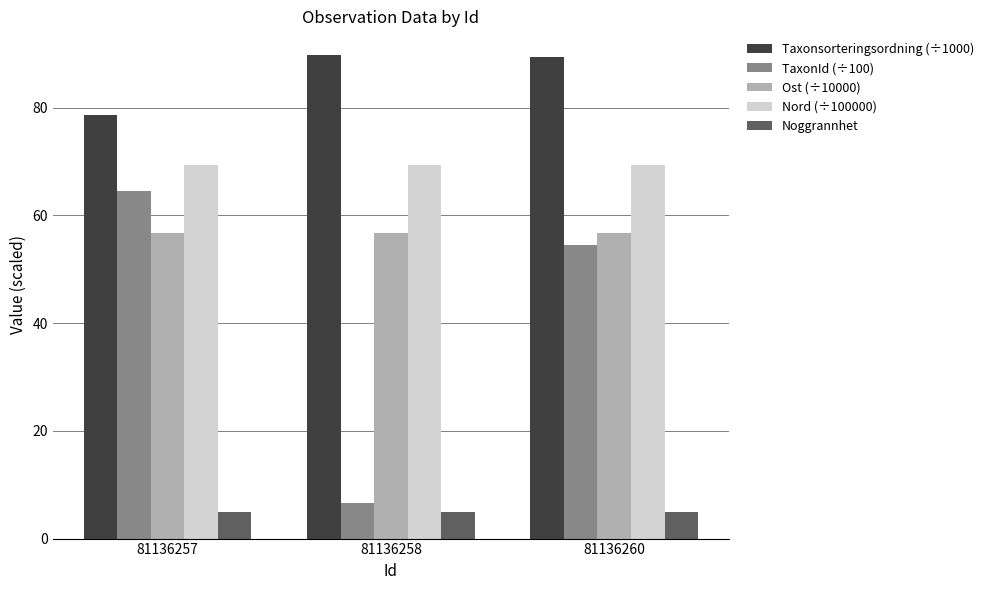

The value of Taxonsorteringsordning (÷1000) at 81136258 is 53.8. True or false?

False